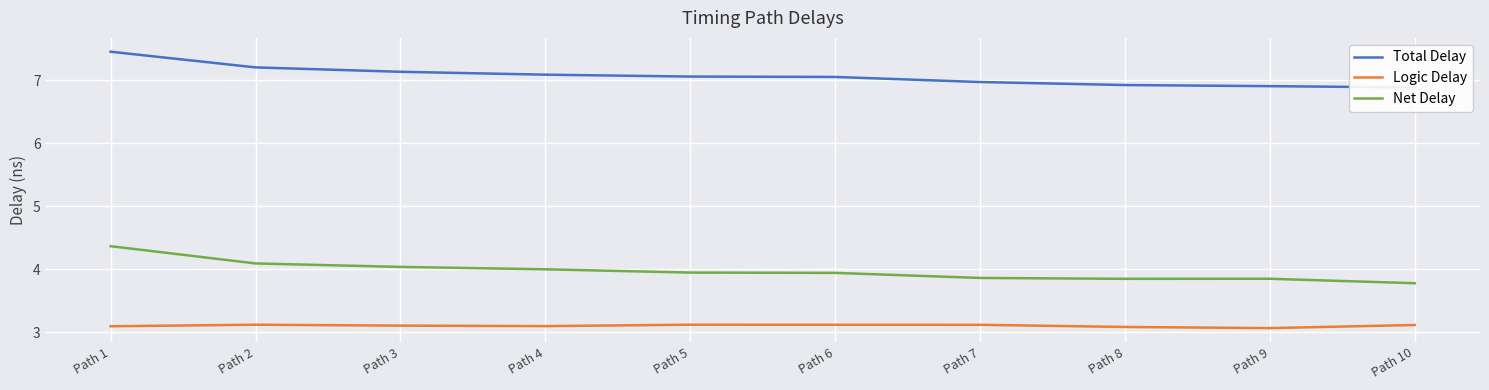

Count the number of categories in the chart.

10